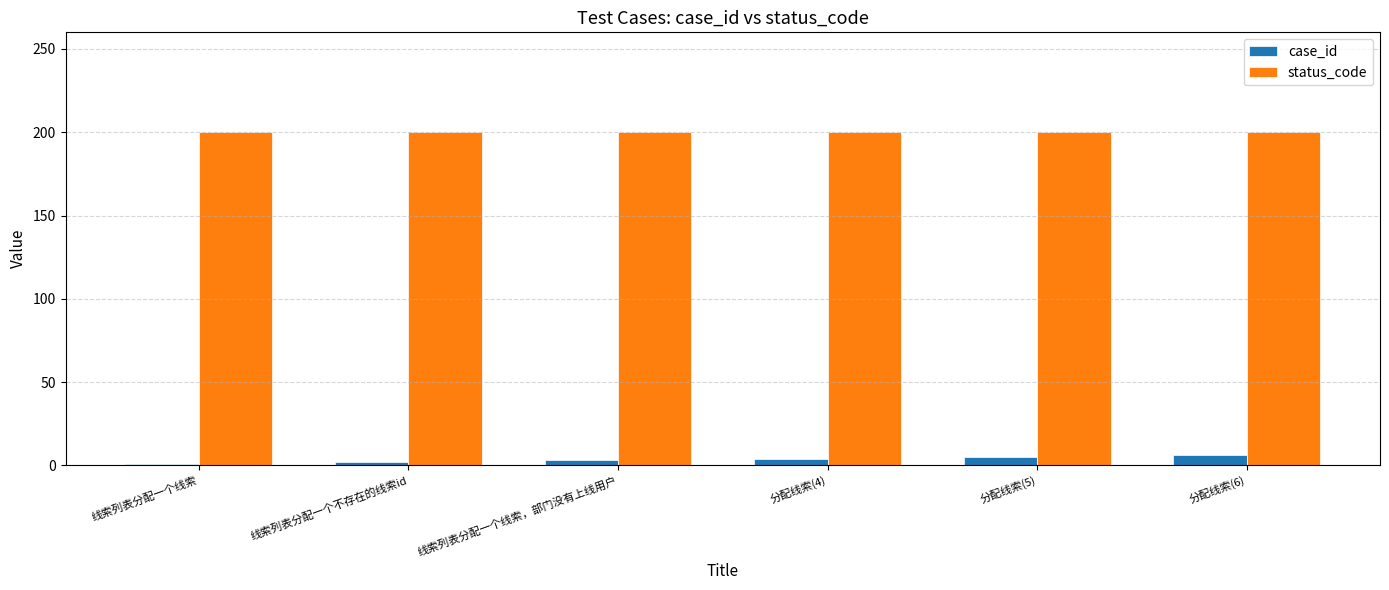

What is the greatest value displayed?

200